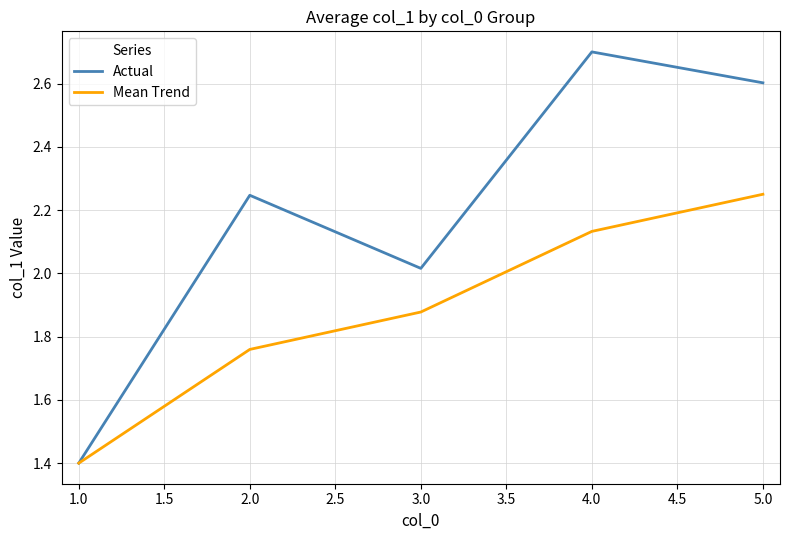

What position from the left is 1.0?

1